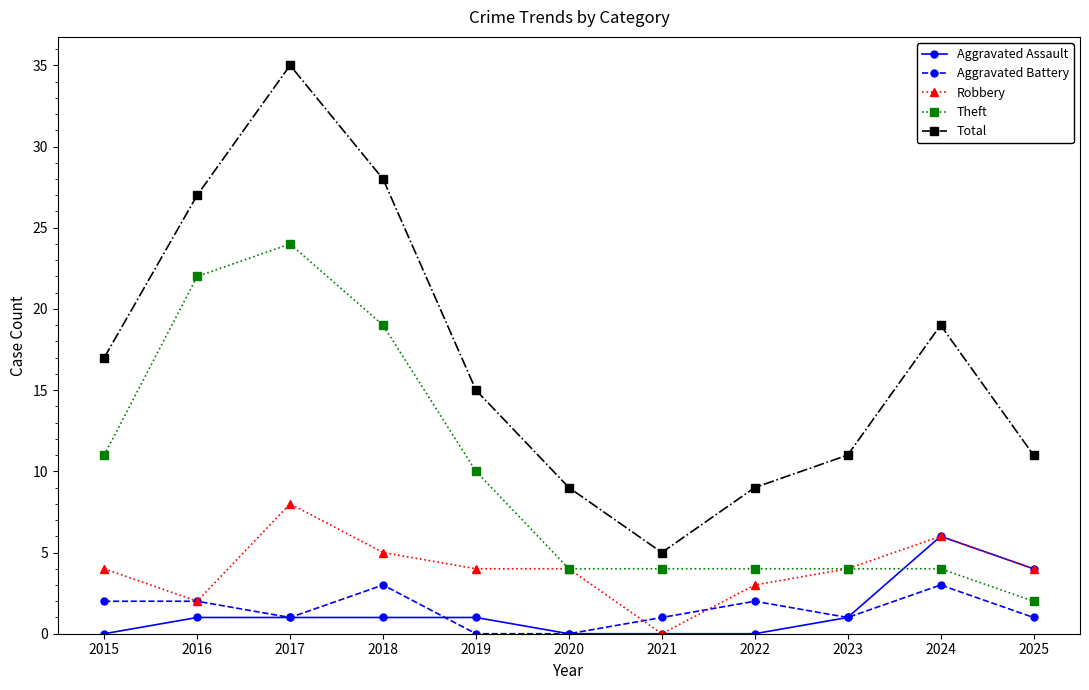

How many interior local valleys does the Total series have?

1